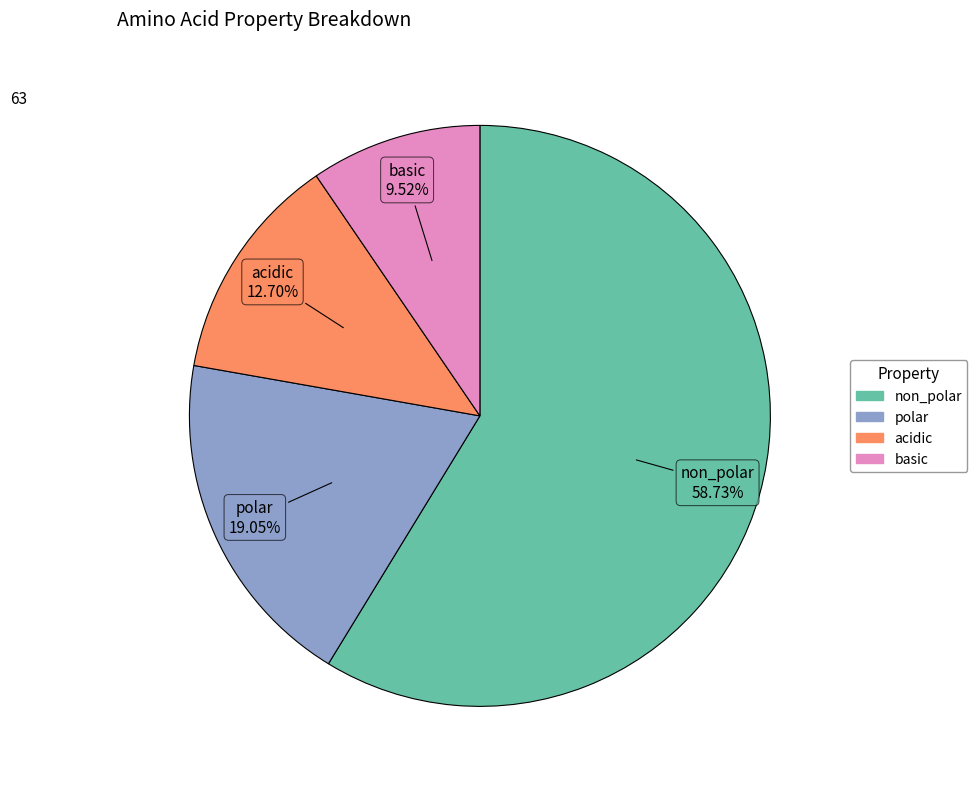

Rank the categories by value from lowest to highest.

basic, acidic, polar, non_polar